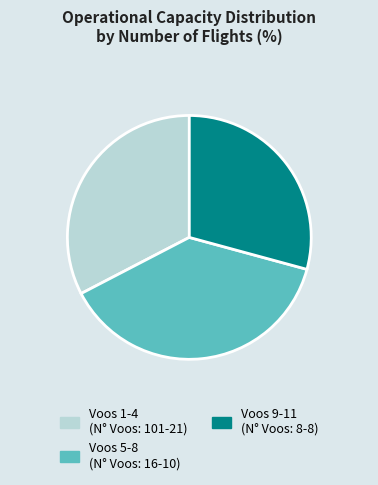

Rank the categories by value from lowest to highest.

Voos 9-11 (N° Voos: 8-8), Voos 1-4 (N° Voos: 101-21), Voos 5-8 (N° Voos: 16-10)